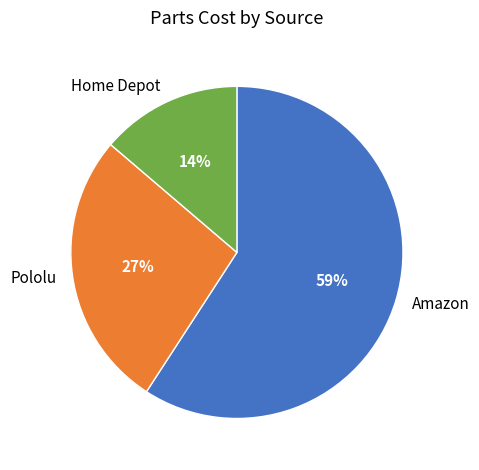

Rank the categories by value from highest to lowest.

Amazon, Pololu, Home Depot